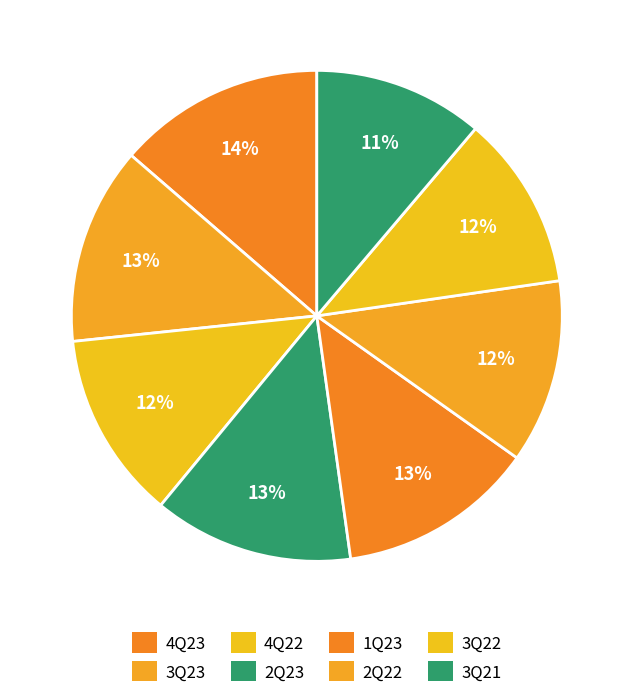

How many segments does this pie chart have?

8